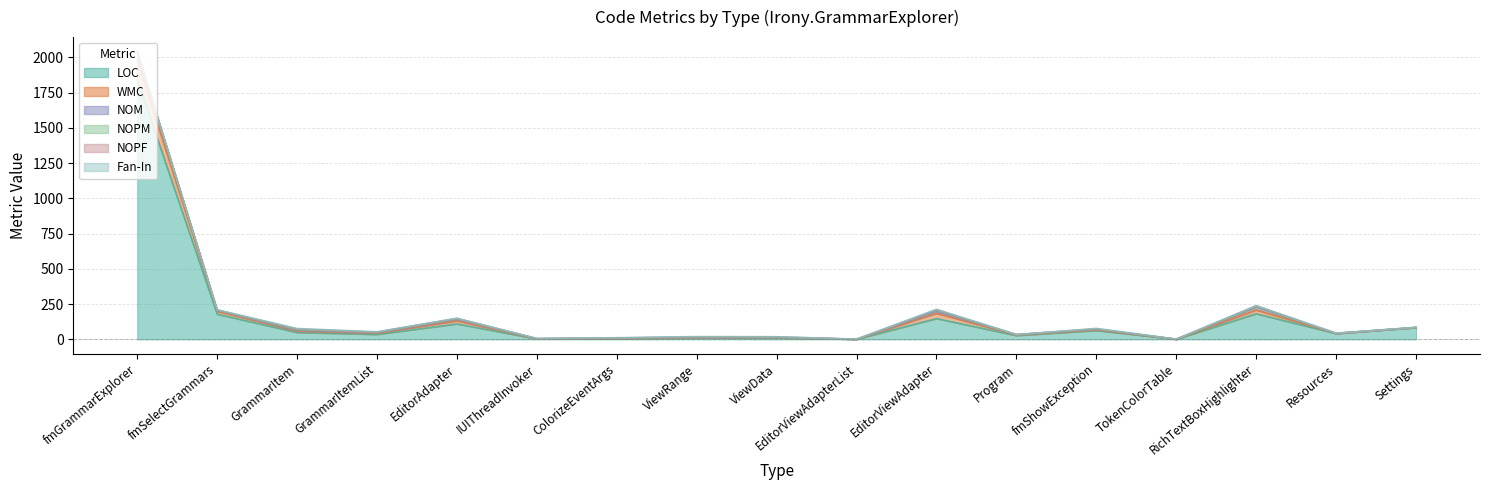

List the series in order of their peak value, lowest first.

NOPF, Fan-In, NOPM, NOM, WMC, LOC